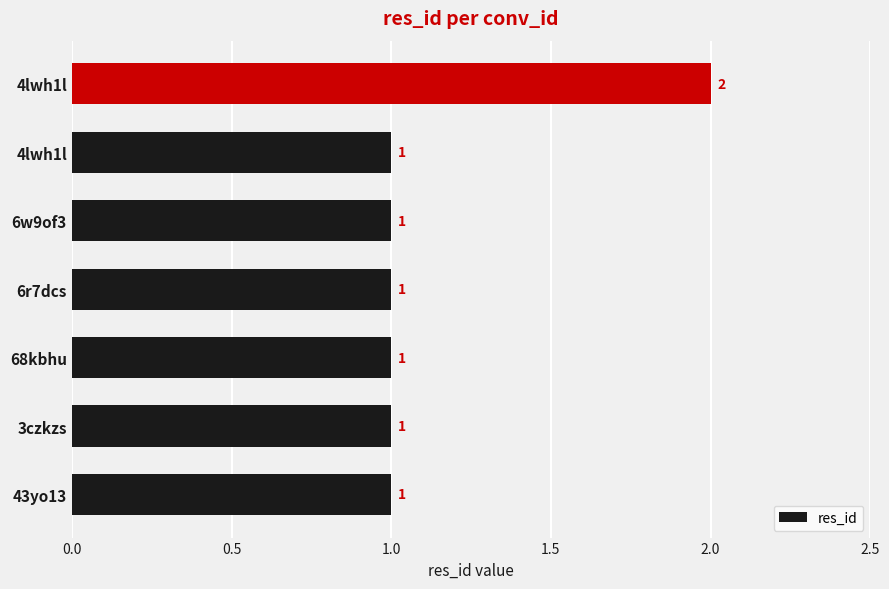

How many categories are shown in the chart?

7